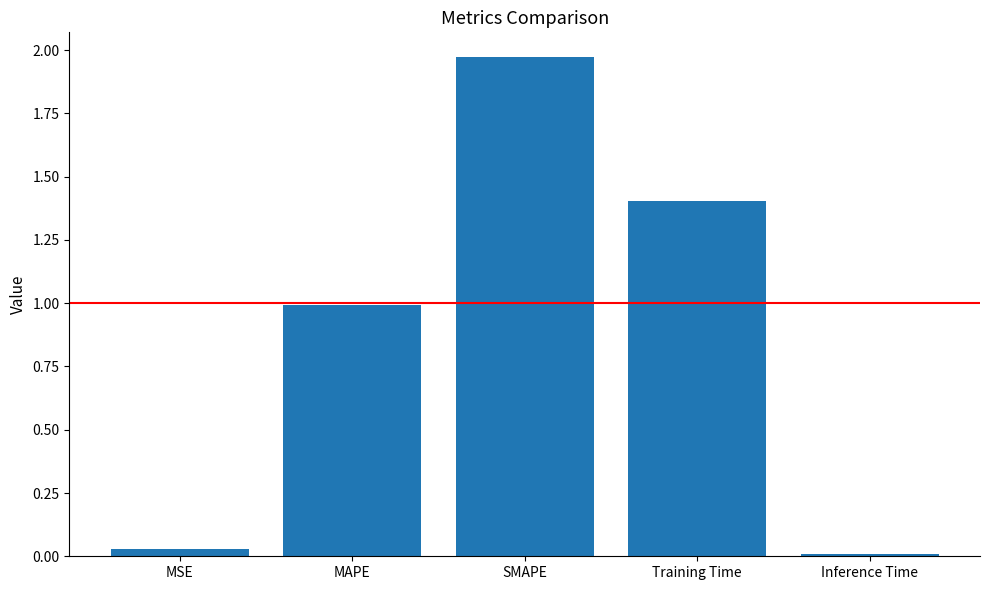

What is the label of the 4th bar from the right?

MAPE